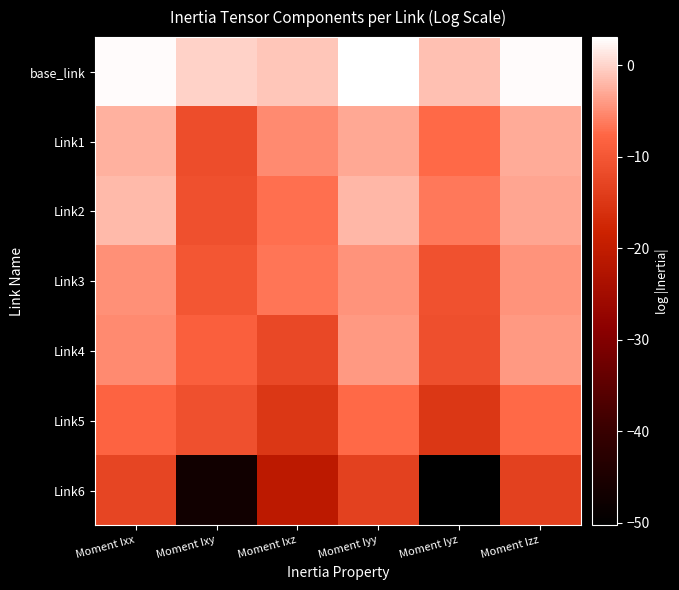

Which series has the largest range (max minus min)?

Link6